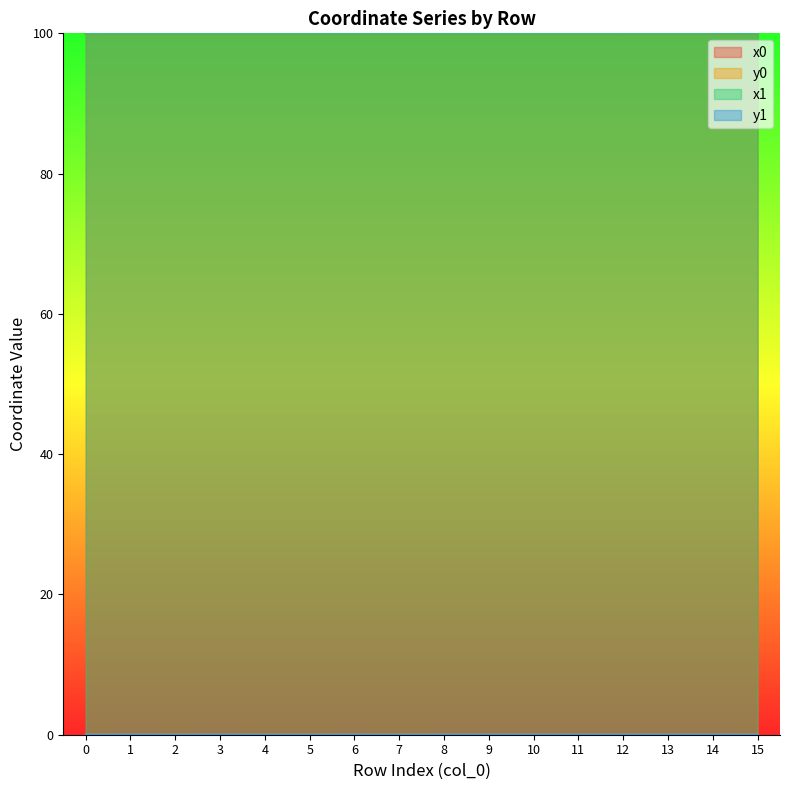

Which series has the largest total across all categories?

x0